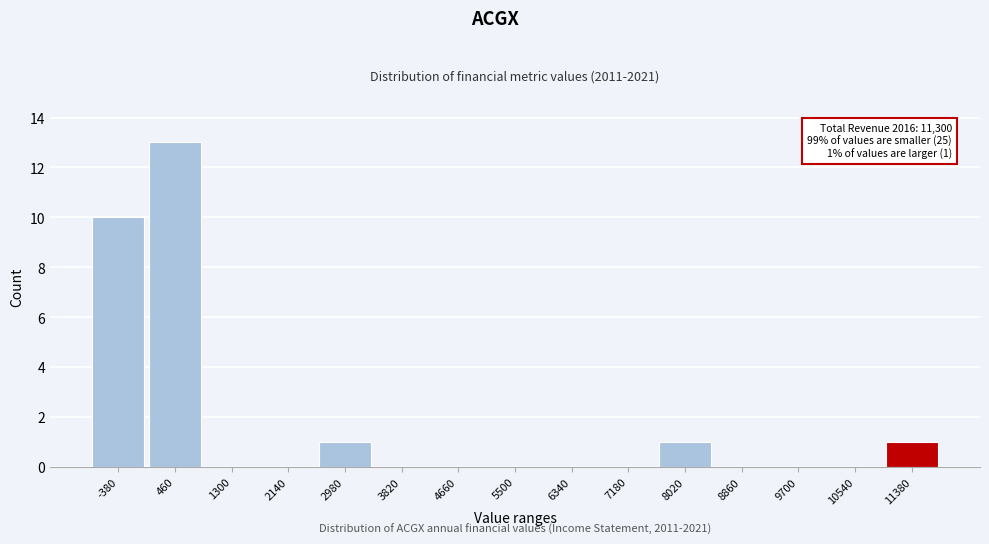

Which range on the x-axis has the tallest bar?

40 to 880